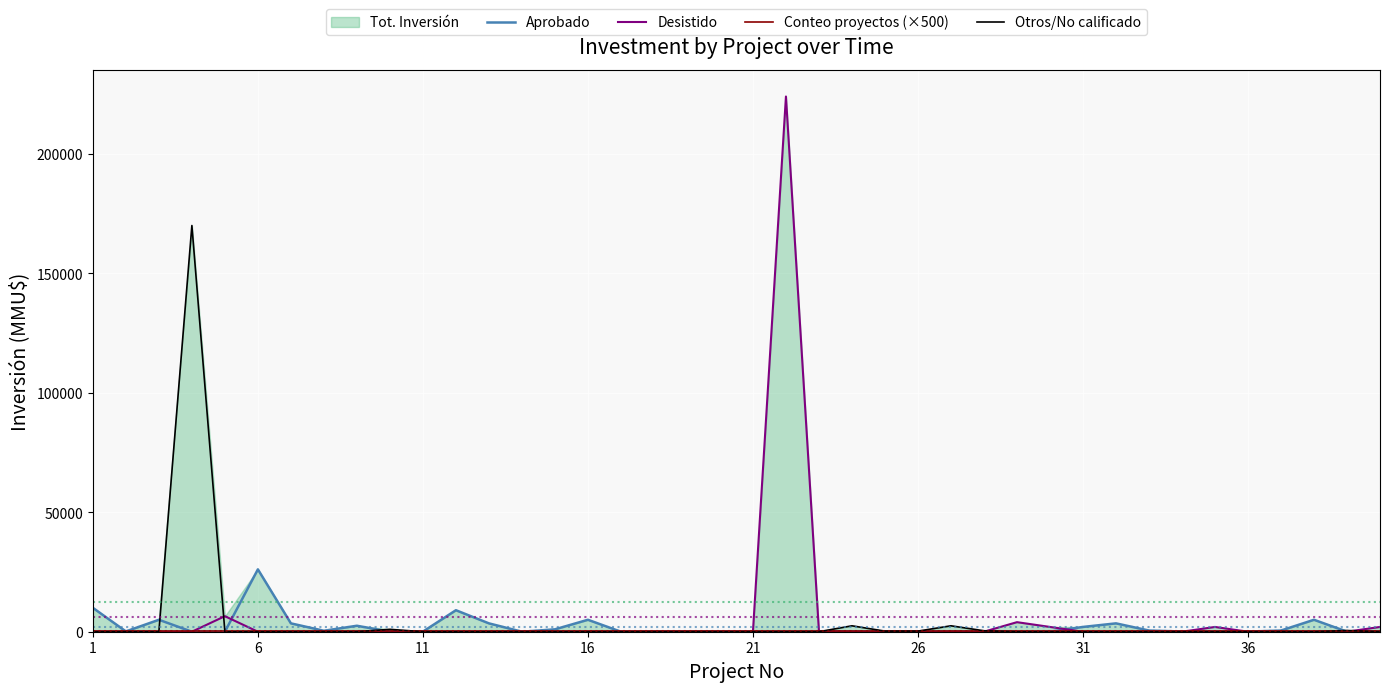

What is the total value across all series at 19?

500